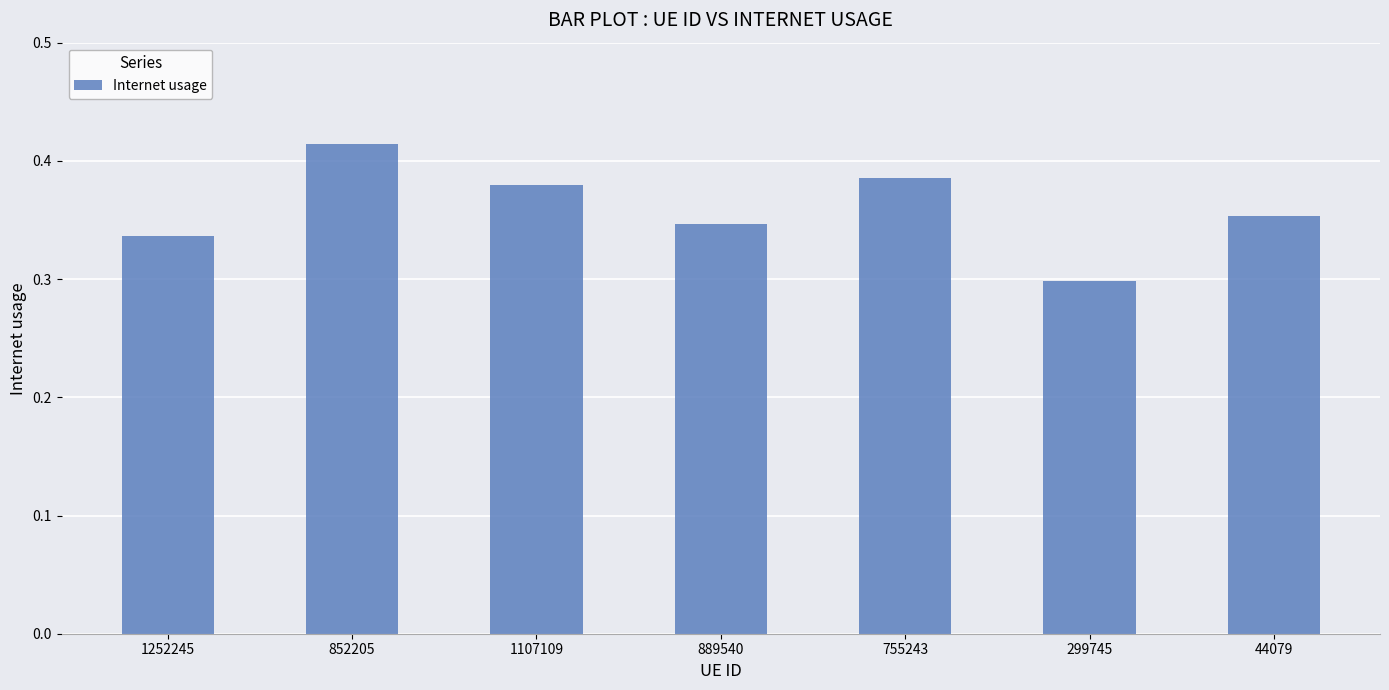

Which has a higher value, 44079 or 889540?

44079